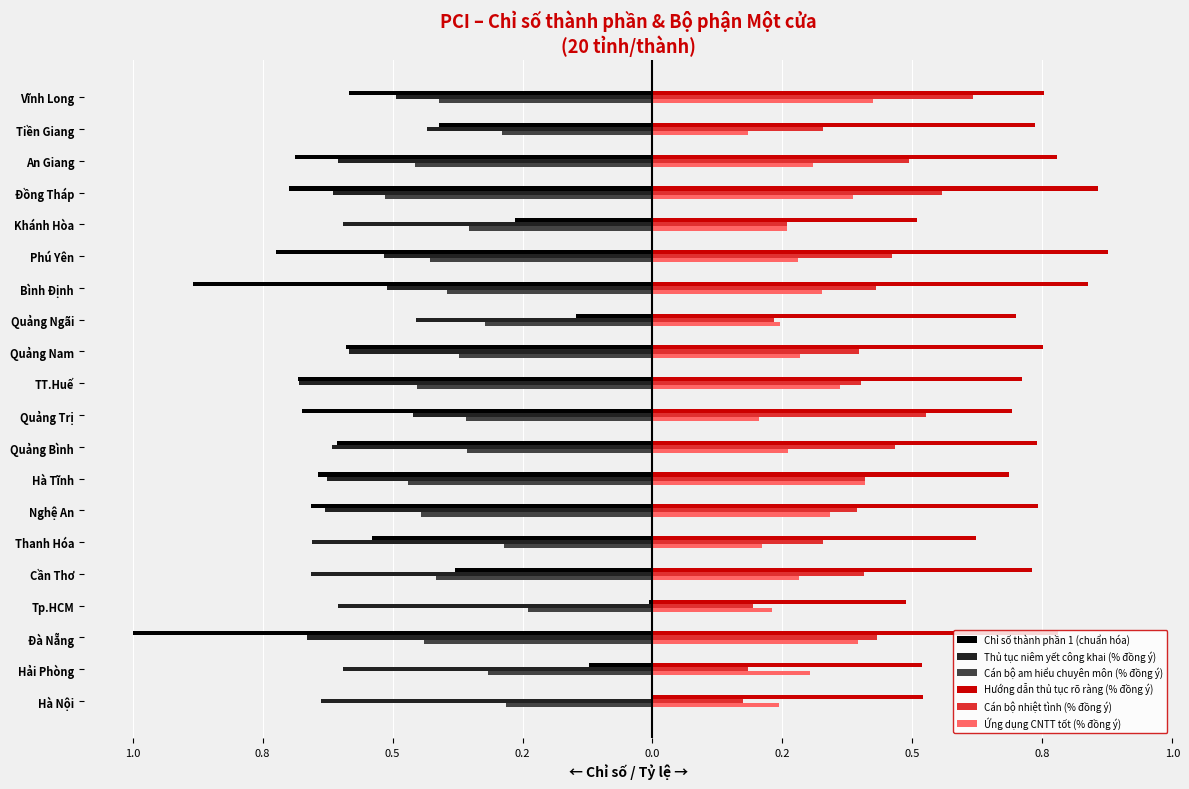

What are all the series names shown in the legend?

Chỉ số thành phần 1 (chuẩn hóa), Thủ tục niêm yết công khai (% đồng ý), Cán bộ am hiểu chuyên môn (% đồng ý), Hướng dẫn thủ tục rõ ràng (% đồng ý), Cán bộ nhiệt tình (% đồng ý), Ứng dụng CNTT tốt (% đồng ý)